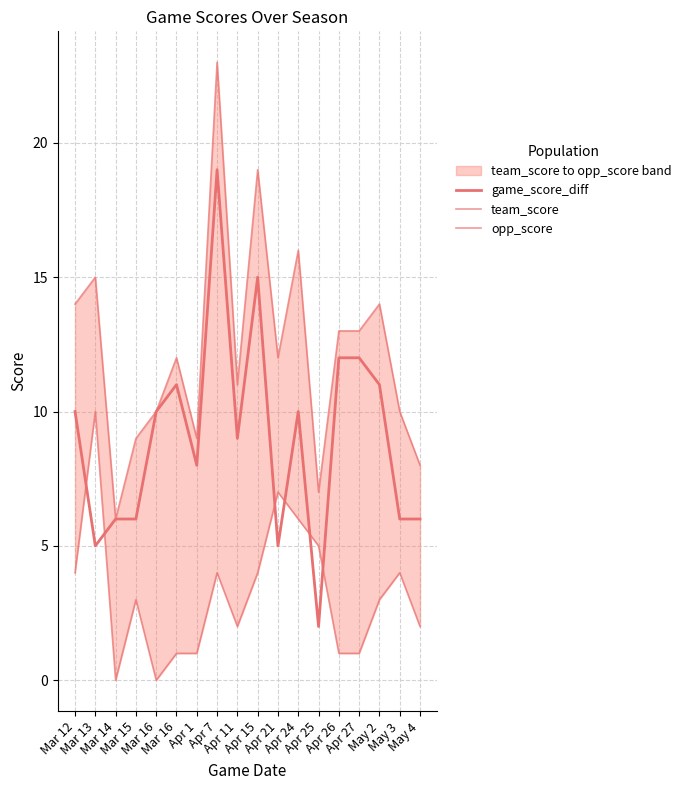

What is the difference between the highest and lowest values at Mar 12?

10